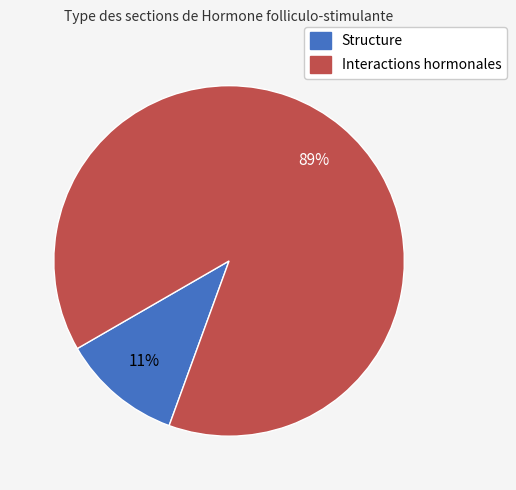

Which slice represents more than half of the pie?

Interactions hormonales